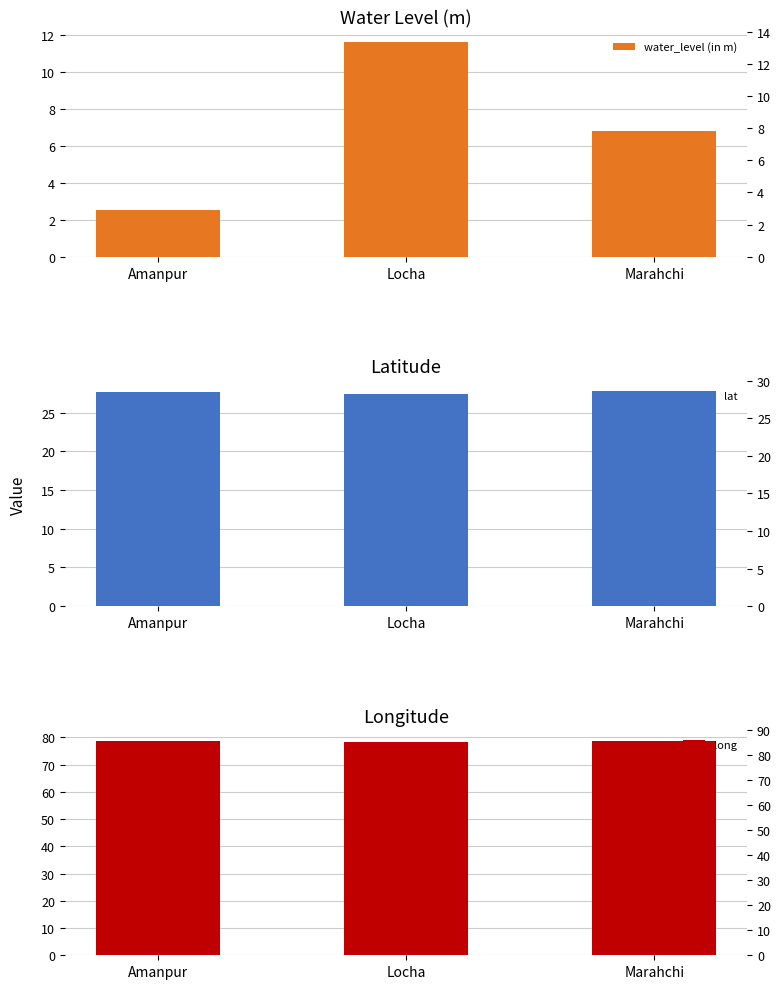

Rank the categories by long value from lowest to highest.

Locha, Marahchi, Amanpur